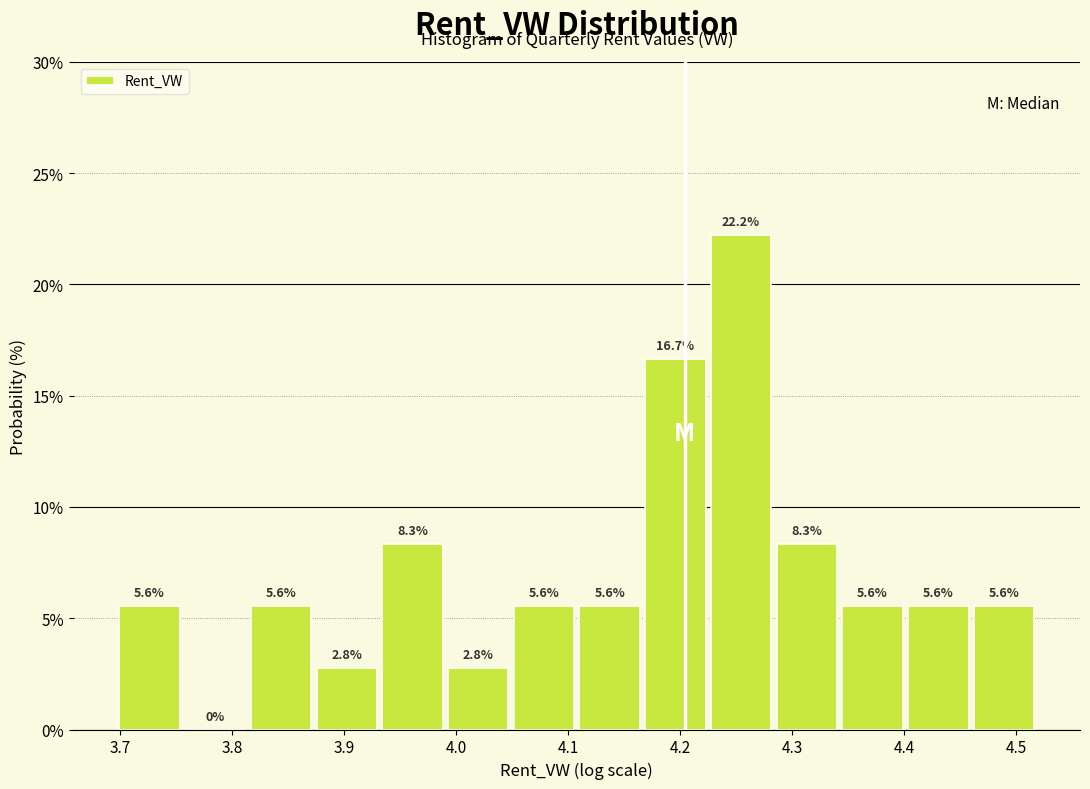

How tall is the bar that spans 4.05 to 4.11 on the x-axis? The bar edges are not printed on the chart, so give them approximately, as read against the axis.

5.6